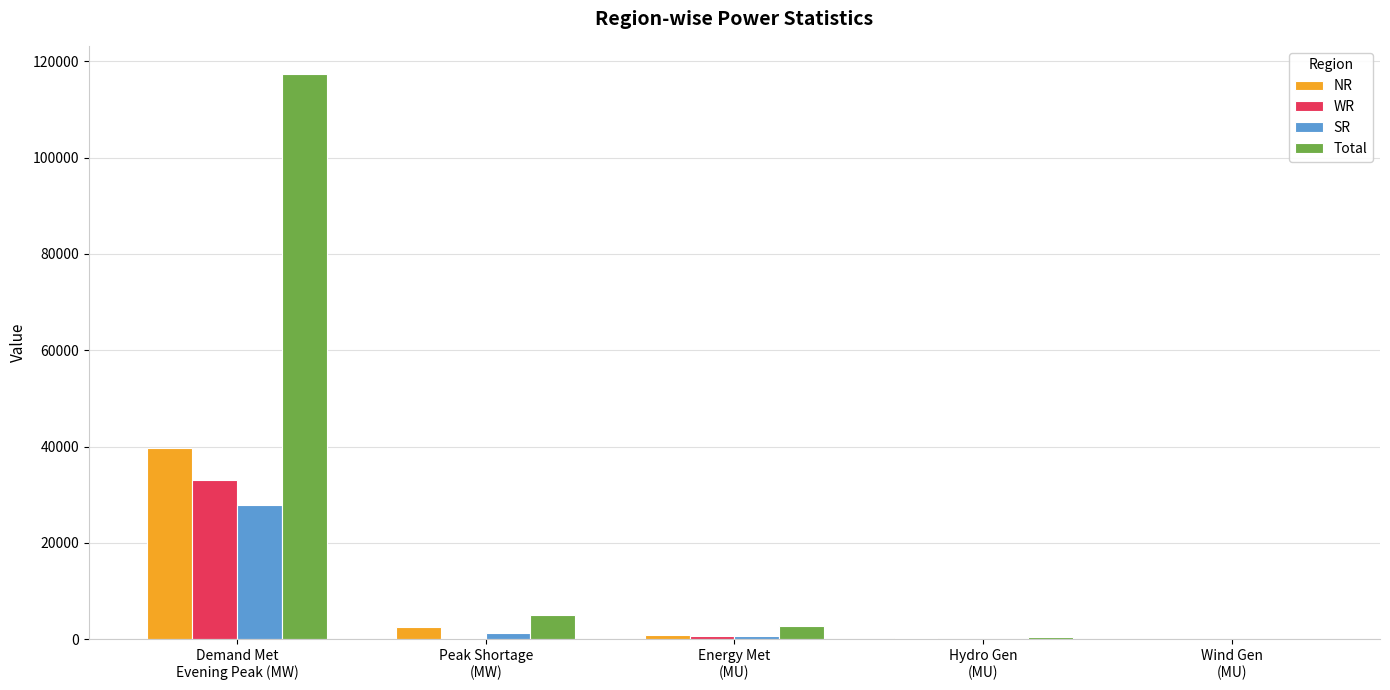

Which series has the largest total across all categories?

Total